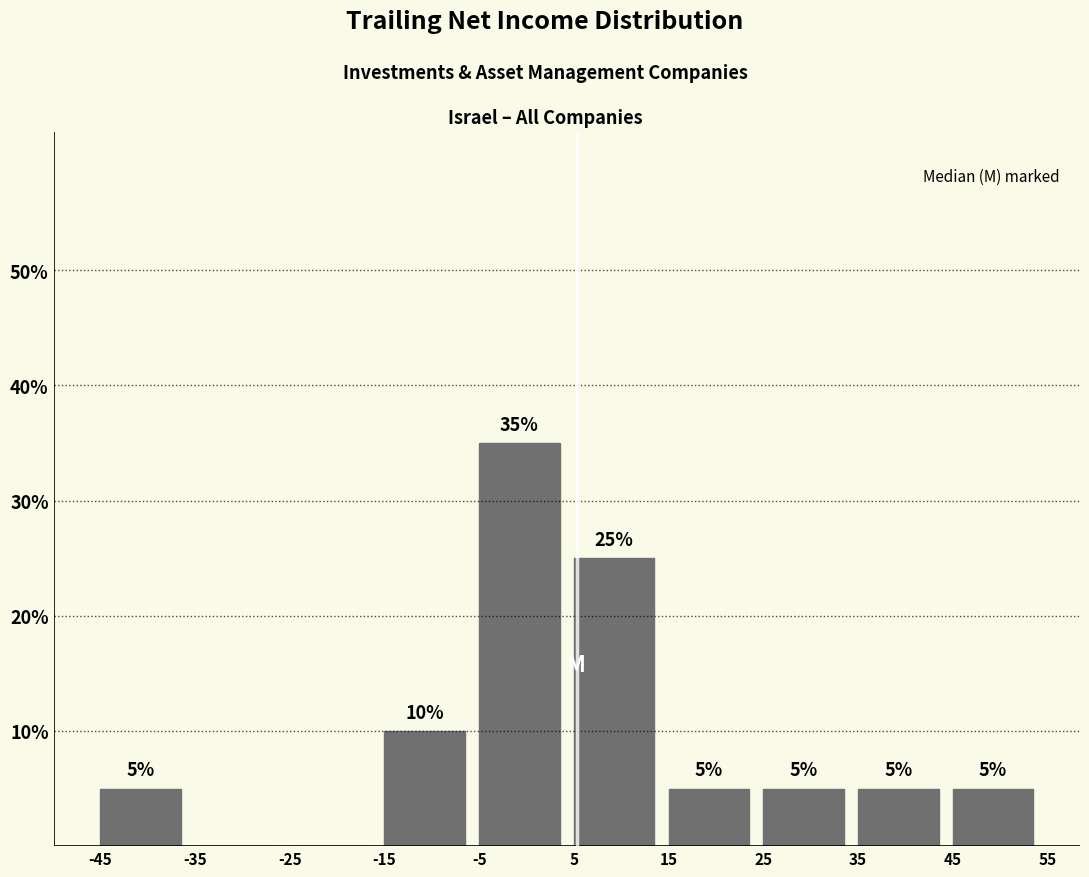

Over which range of the x-axis is the bar tallest?

-5 to 5